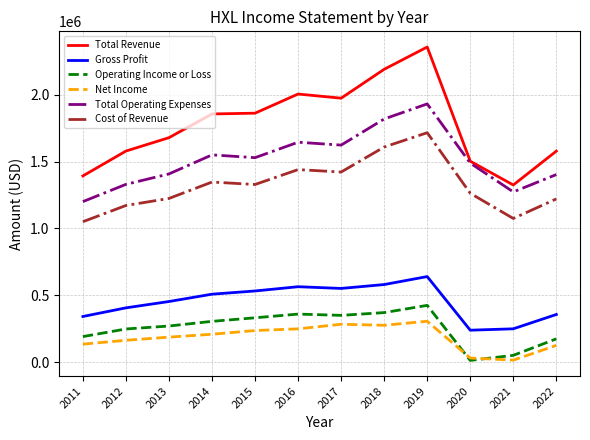

What is the difference between the highest and lowest values at 2017?

1689300